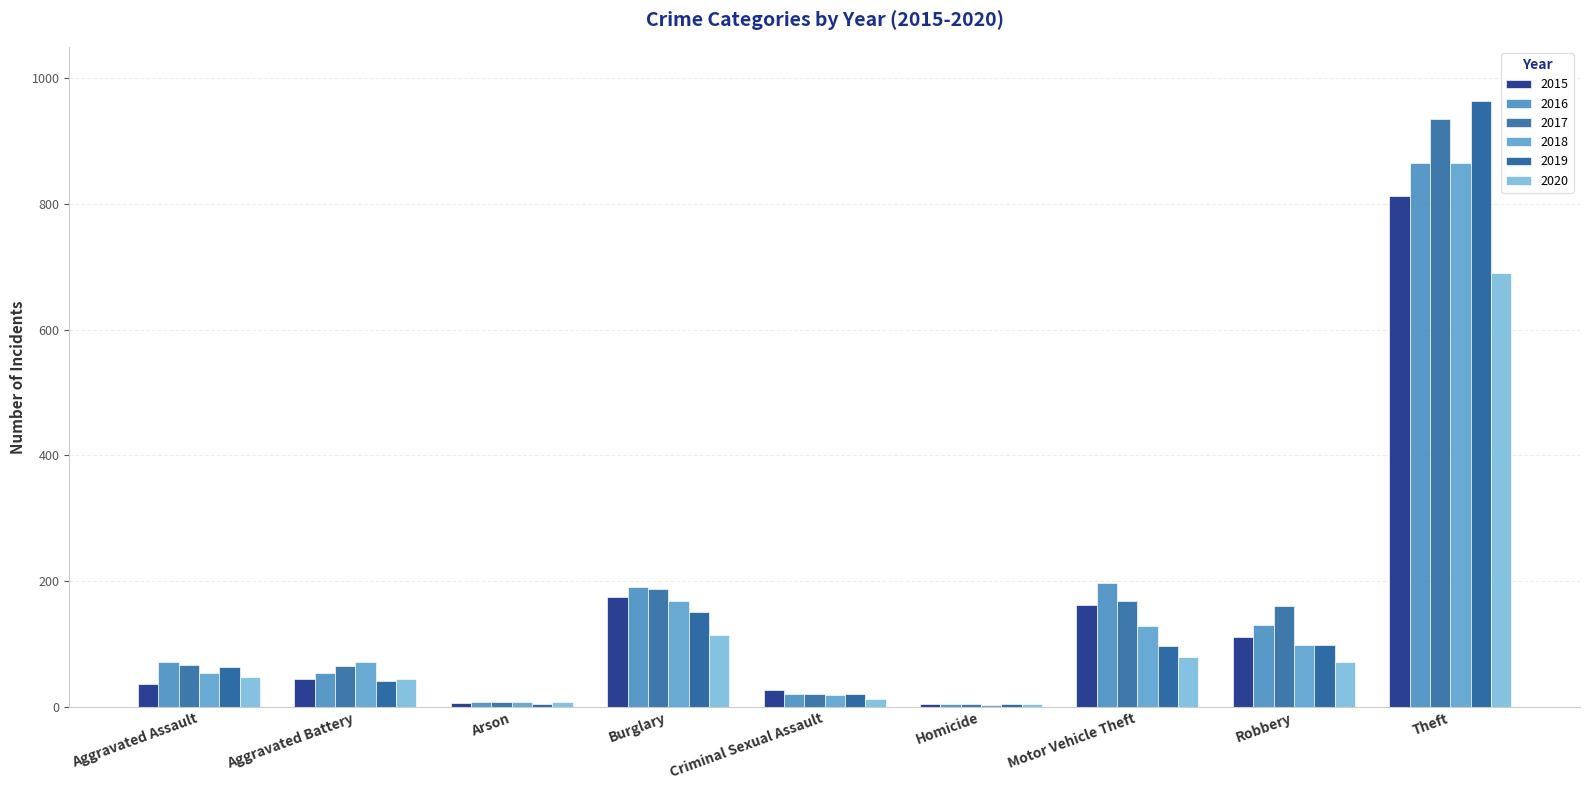

What is the maximum value shown in the chart?

963